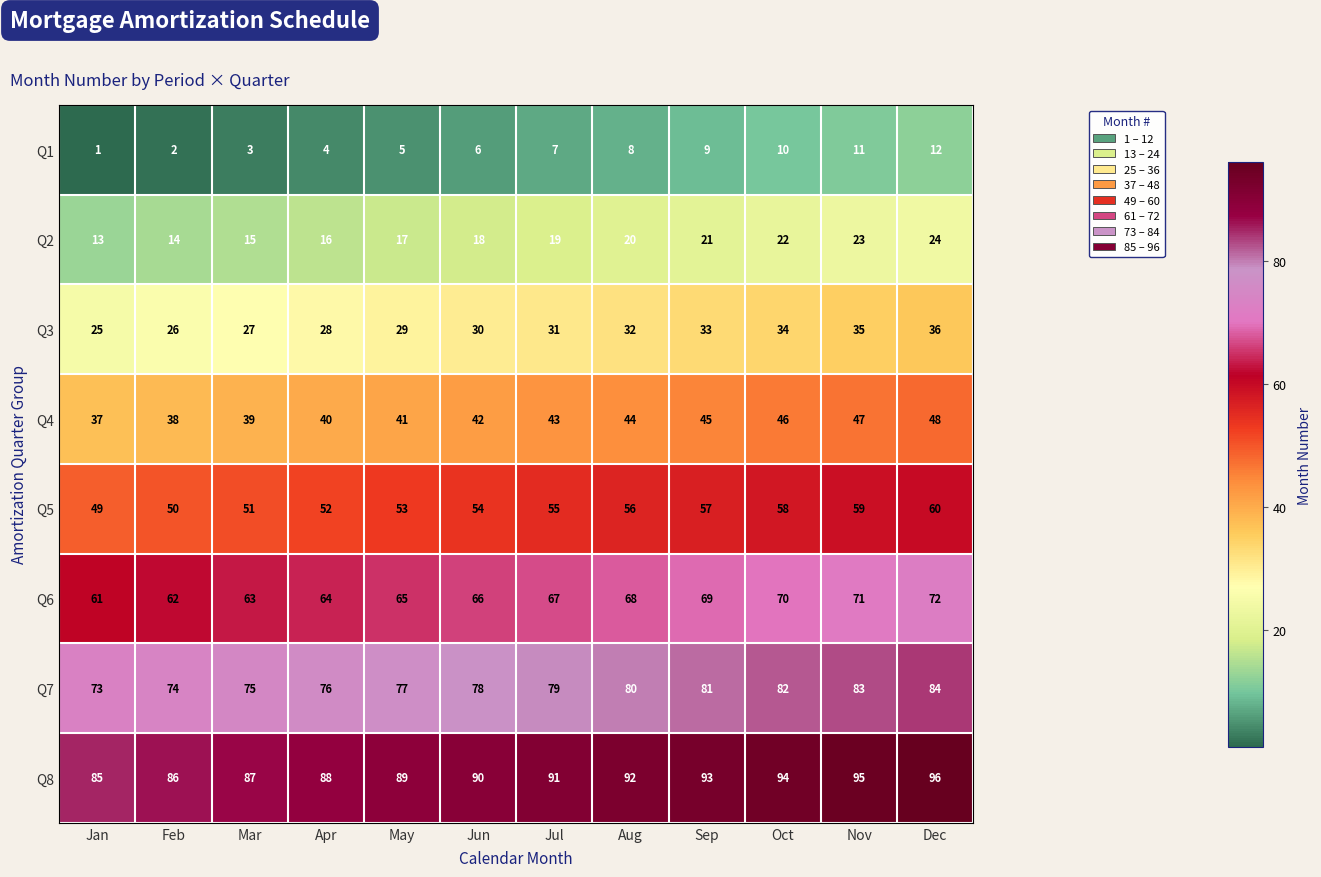

What is the spread (max minus min) of values at Jun?

84